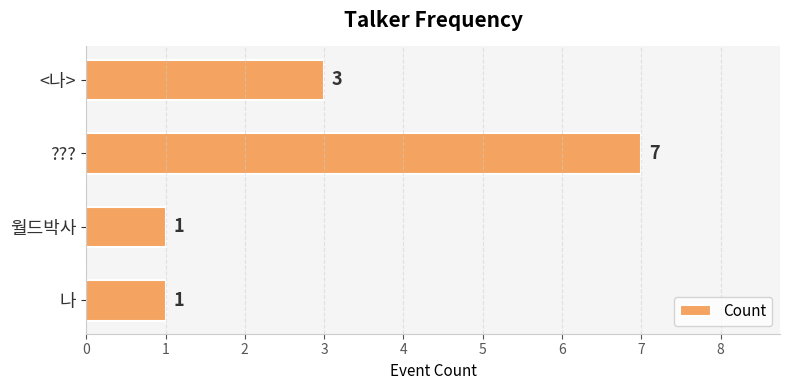

What is the change in value from <나> to ????

+4